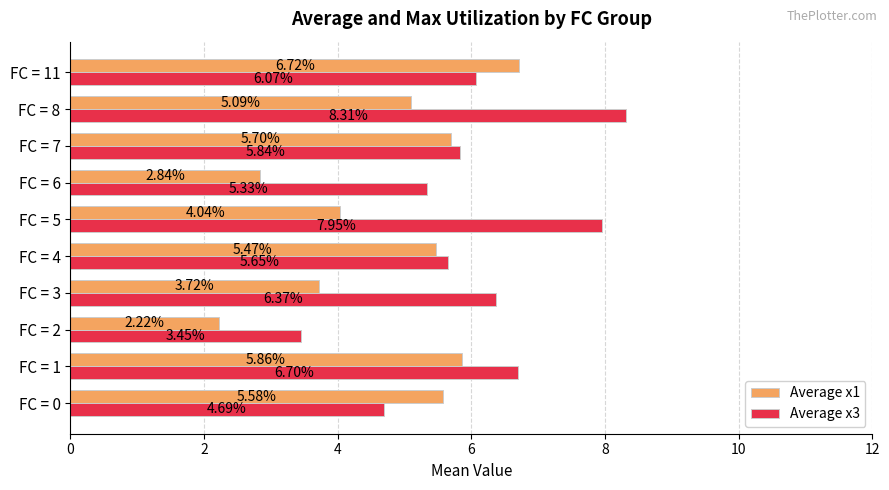

List the series in order of their overall mean, lowest first.

Average x1, Average x3